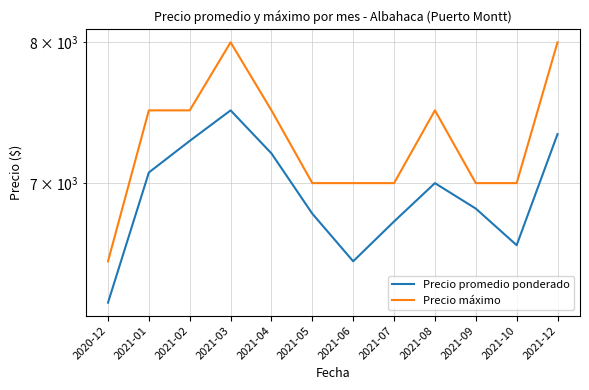

What is the highest value of the Precio promedio ponderado series?

7500